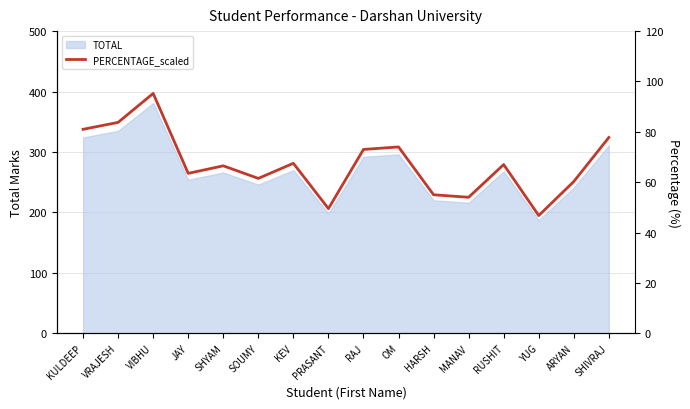

The chart shows a value of 92.7 at ARYAN. True or false?

False